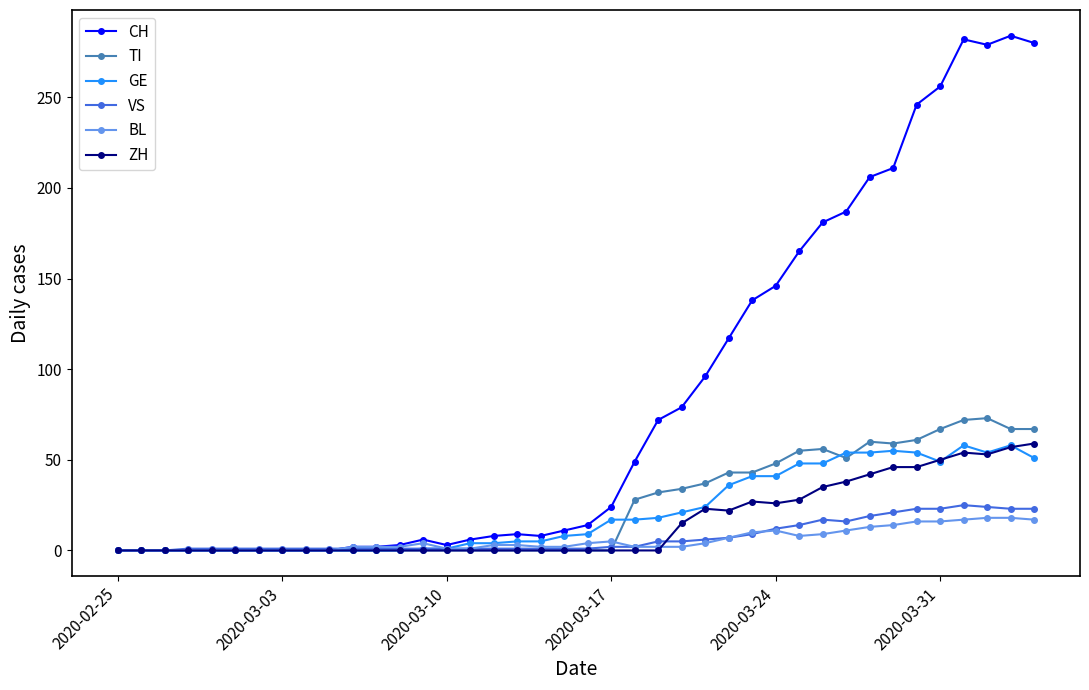

Which series has the largest range (max minus min)?

CH